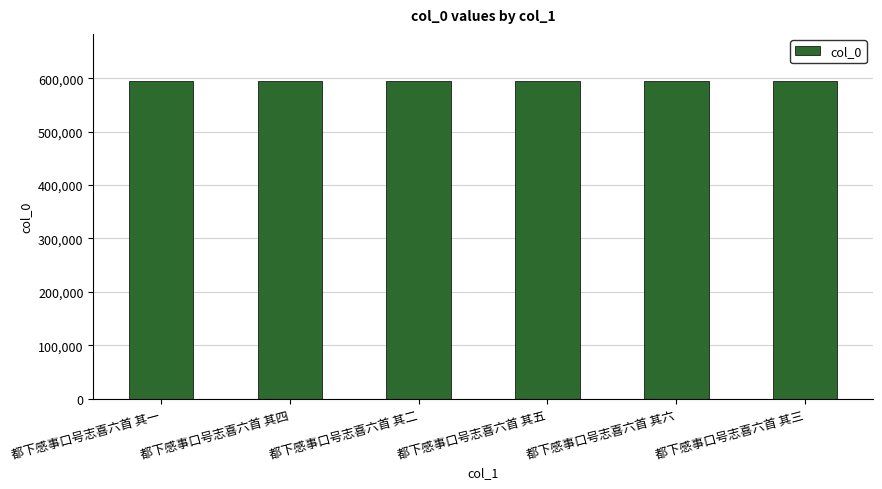

What is the minimum value shown in the chart?

594135